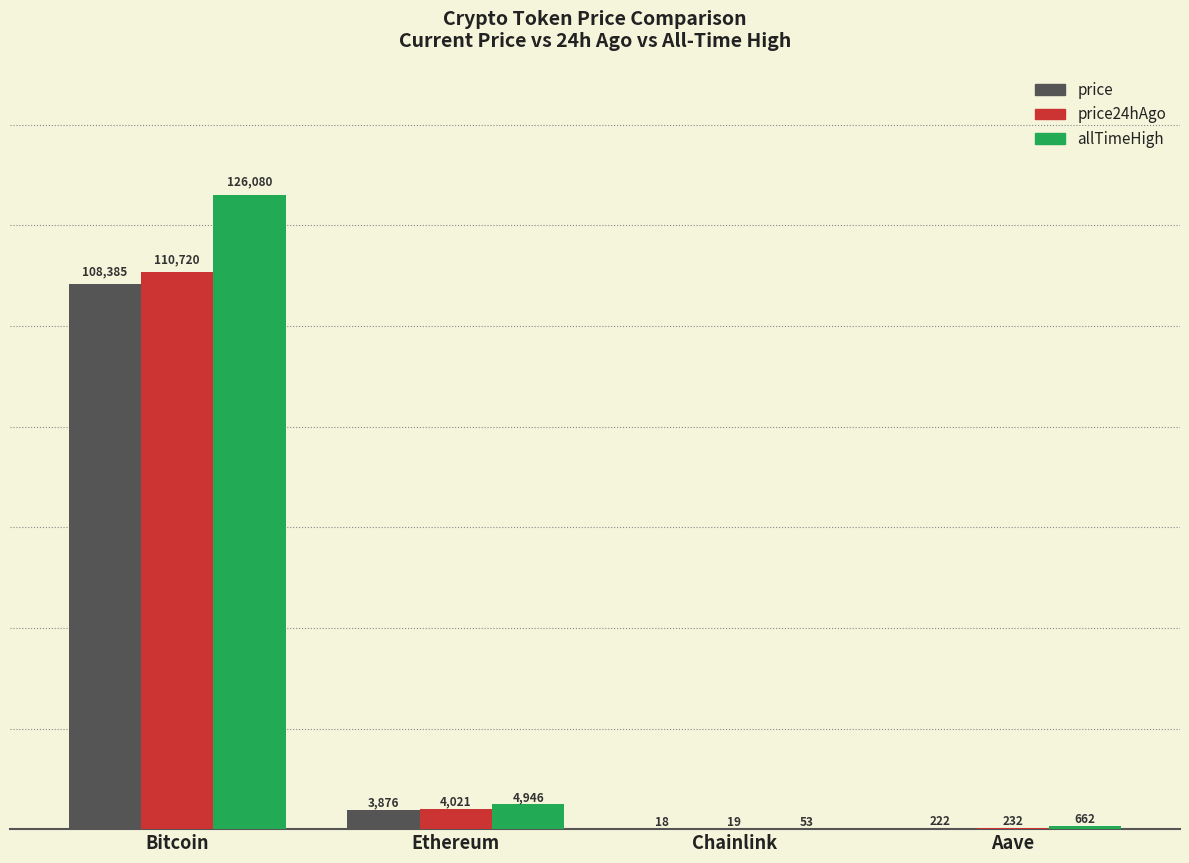

Are the bars horizontal?

No